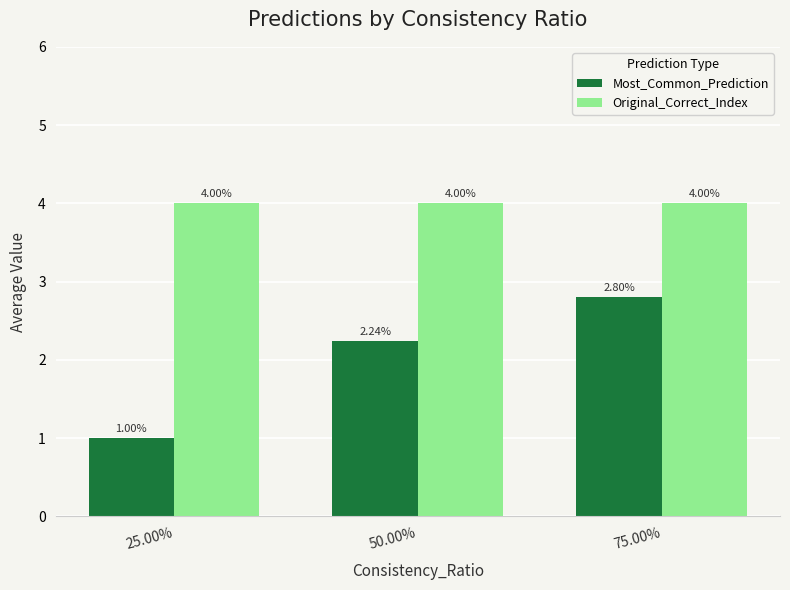

Are the bars grouped side by side (vs. stacked)?

Yes